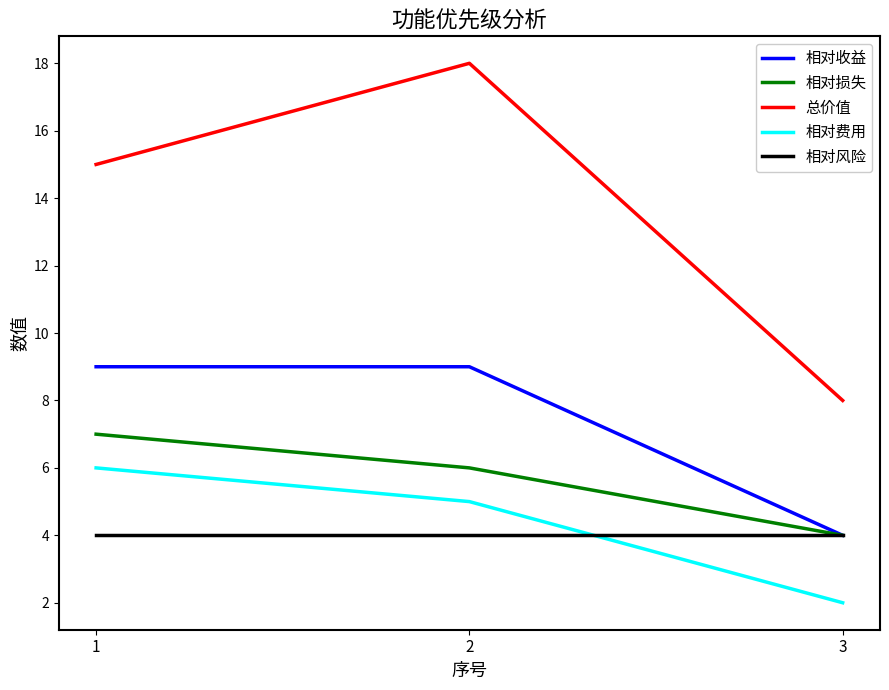

What is the difference between the highest and lowest values at 3?

6